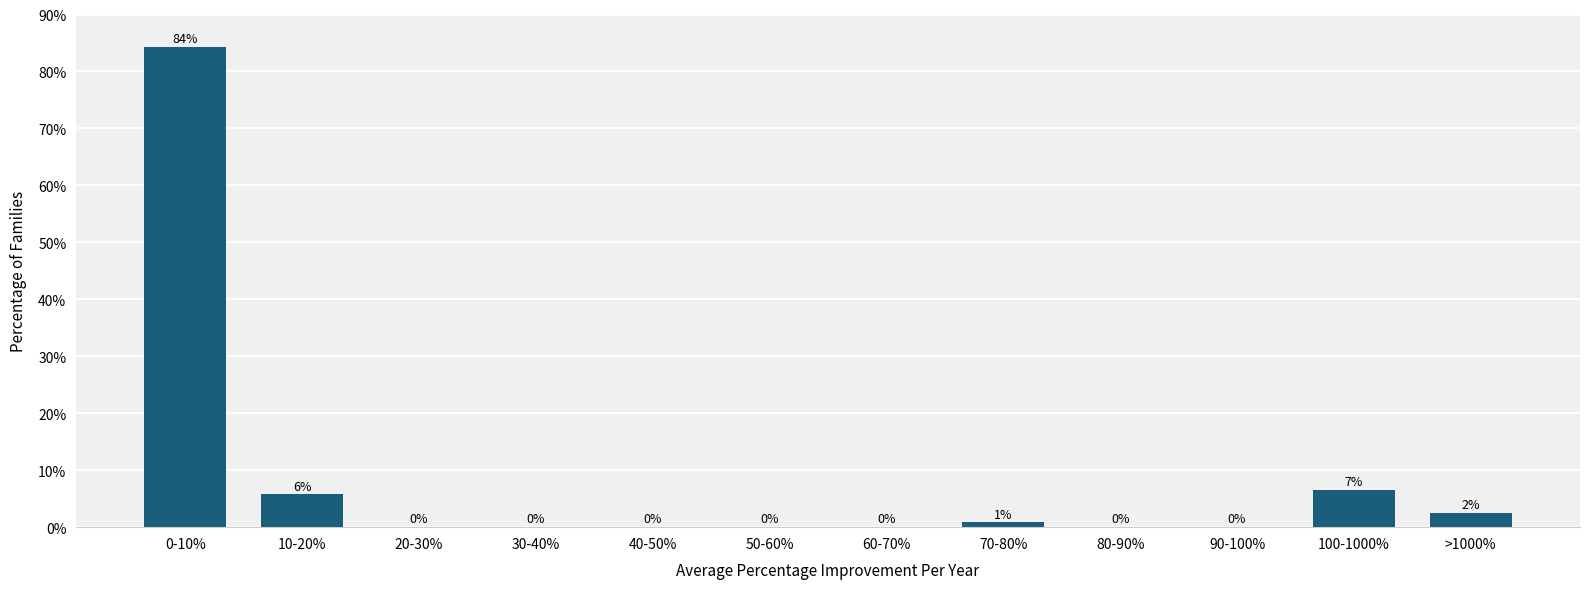

Which has a higher value, 80-90% or 70-80%?

70-80%